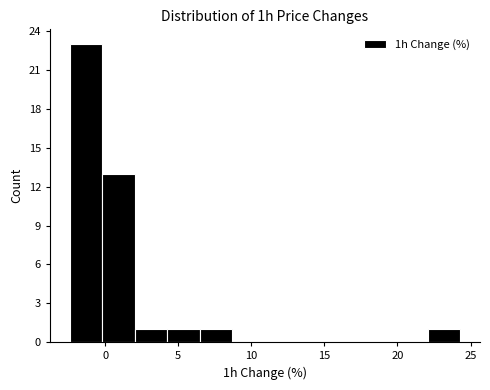

How tall is the bar that spans 4.5 to 6.5 on the x-axis? Neither the bar edges nor the heights are printed on the chart, so give them approximately, as read against the axes.

1